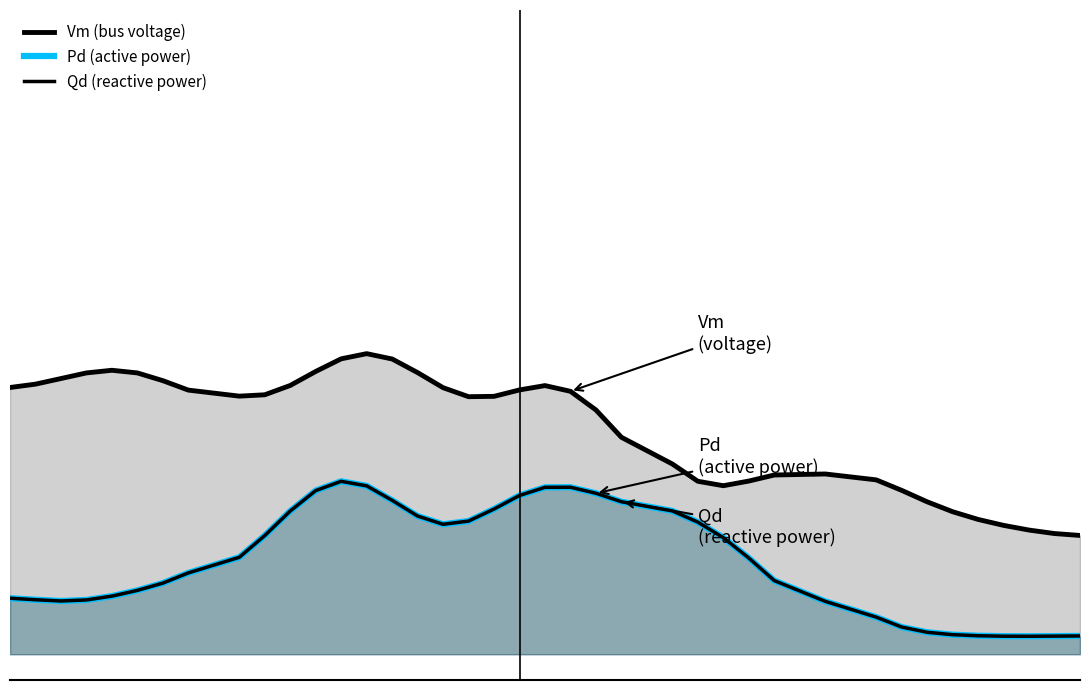

What is the average value of the Pd (active power) series?

0.2